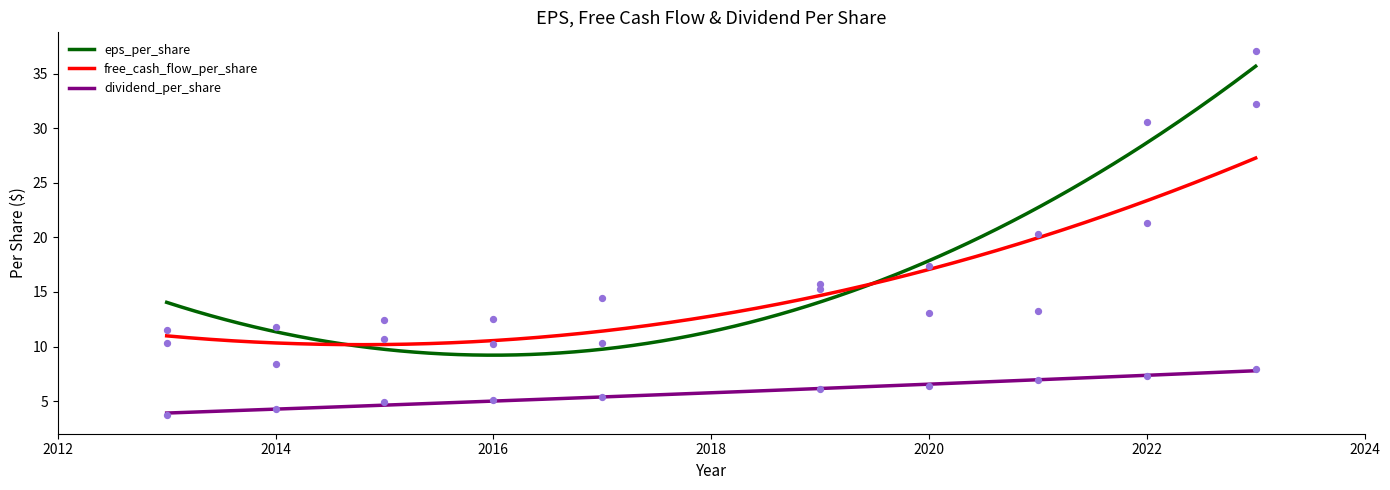

Which series reaches the maximum Y coordinate?

eps_per_share